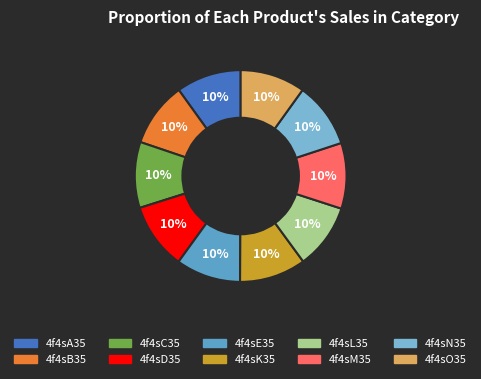

How many segments does this pie chart have?

10